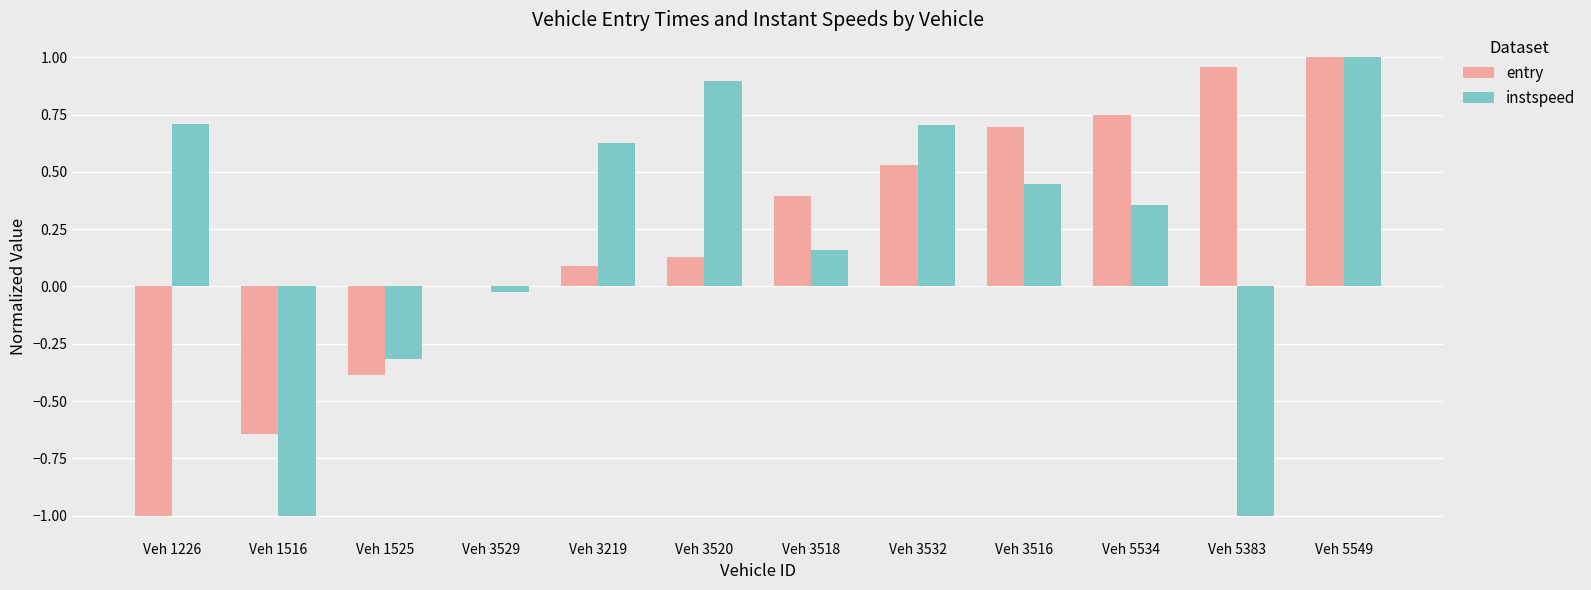

What is the sum of the instspeed values at Veh 1226 and Veh 5534?

1.1